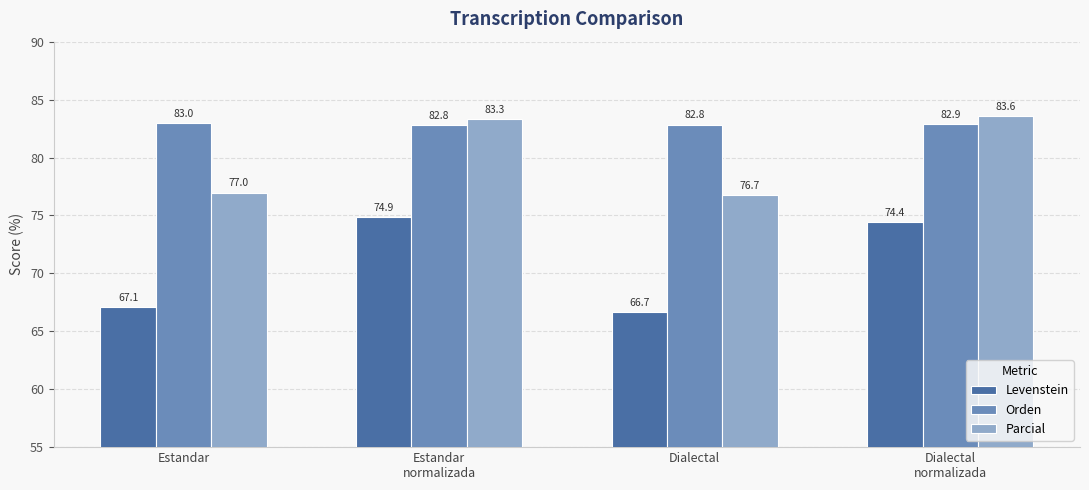

What is the difference between the Levenstein values at Estandar
normalizada and Estandar?

7.8